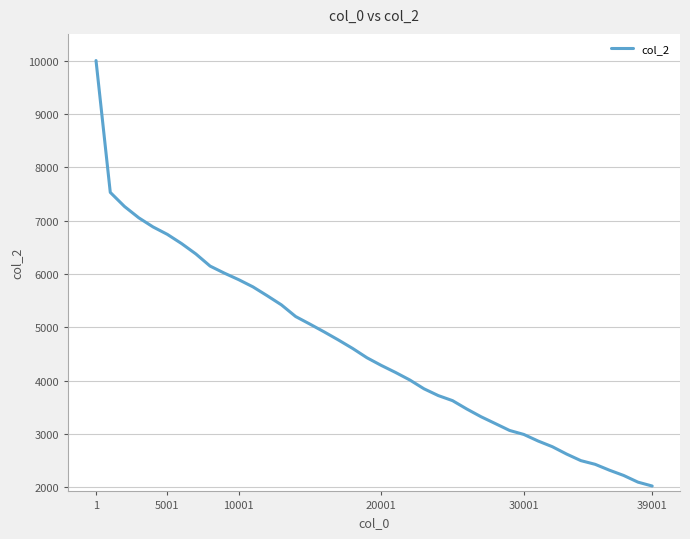

What is the difference between the second highest and second lowest values?

5433